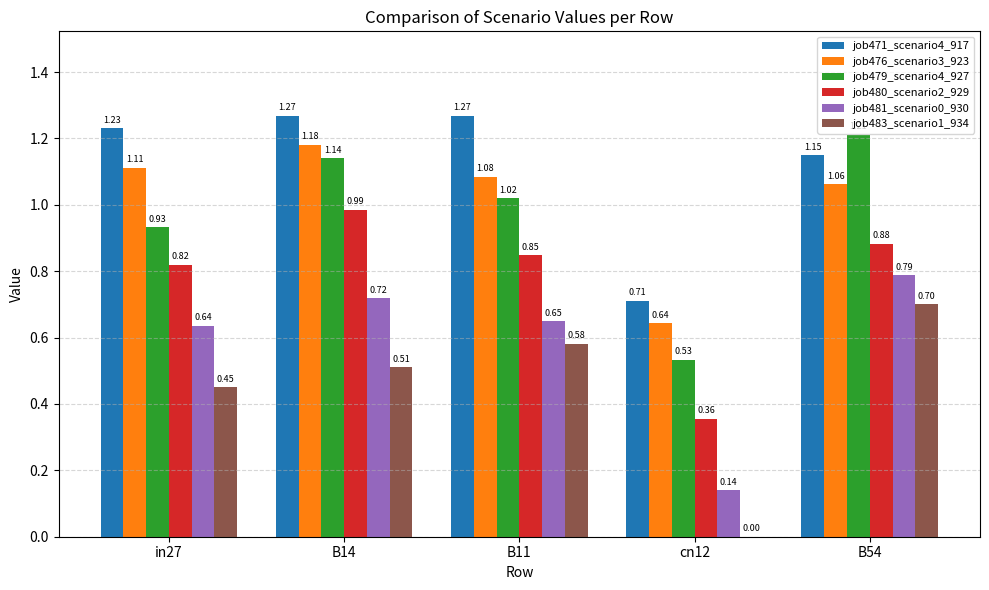

How many distinct data groups are displayed?

6